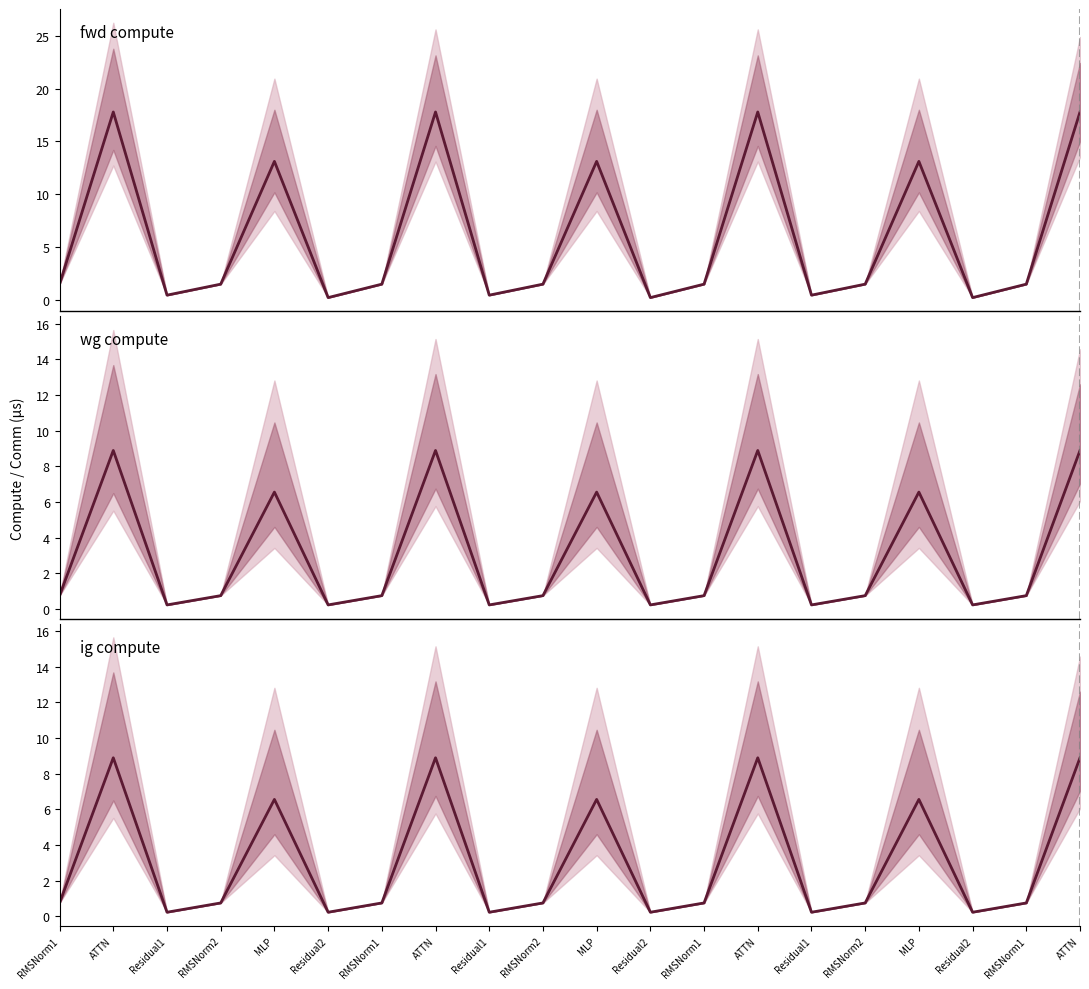

What are all the series names shown in the legend?

fwd compute, wg compute, ig compute